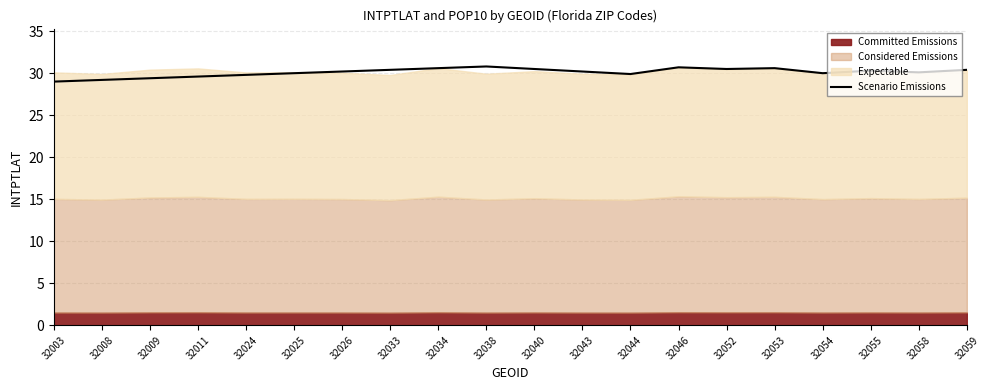

At which category does the chart reach its minimum across all series?

32003